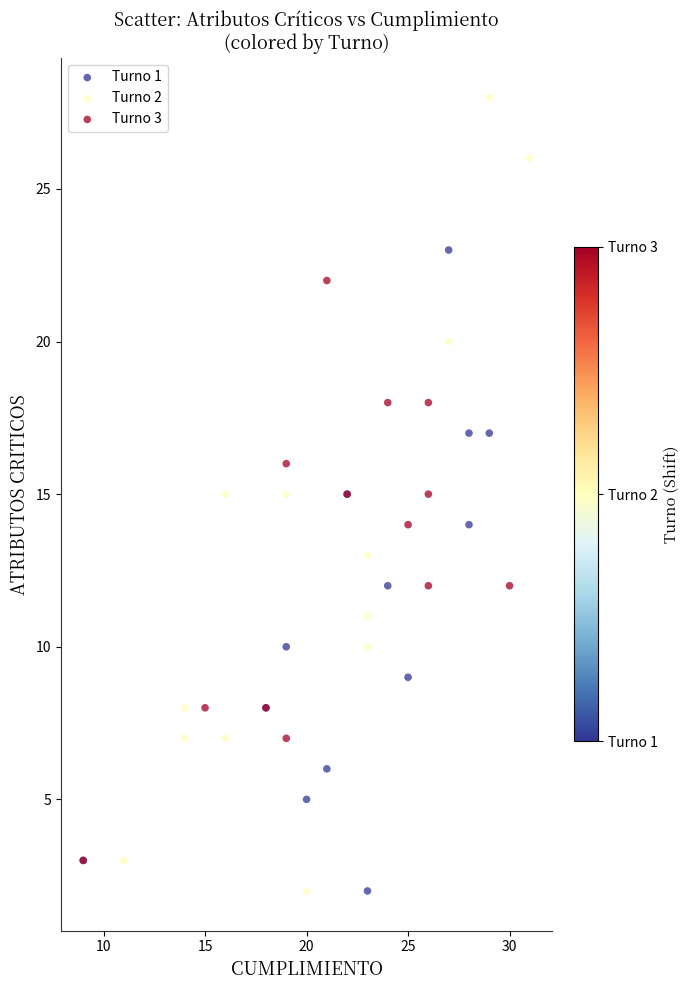

Which series has the largest Y range (max minus min)?

Turno 2